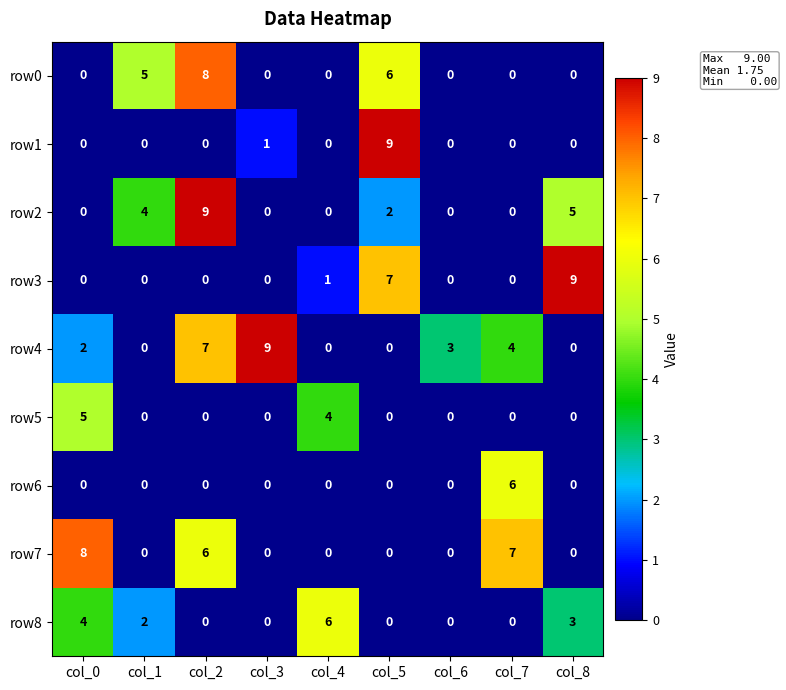

The value of row1 at col_5 is 6. True or false?

False